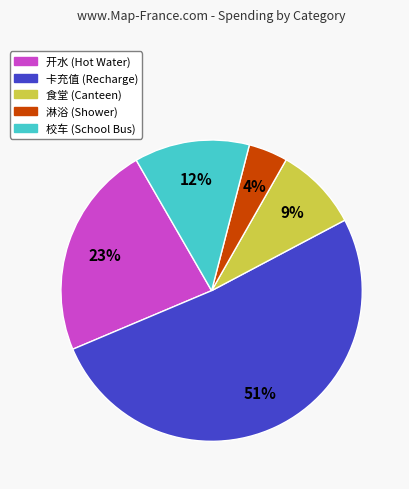

Count the number of slices in the pie.

5